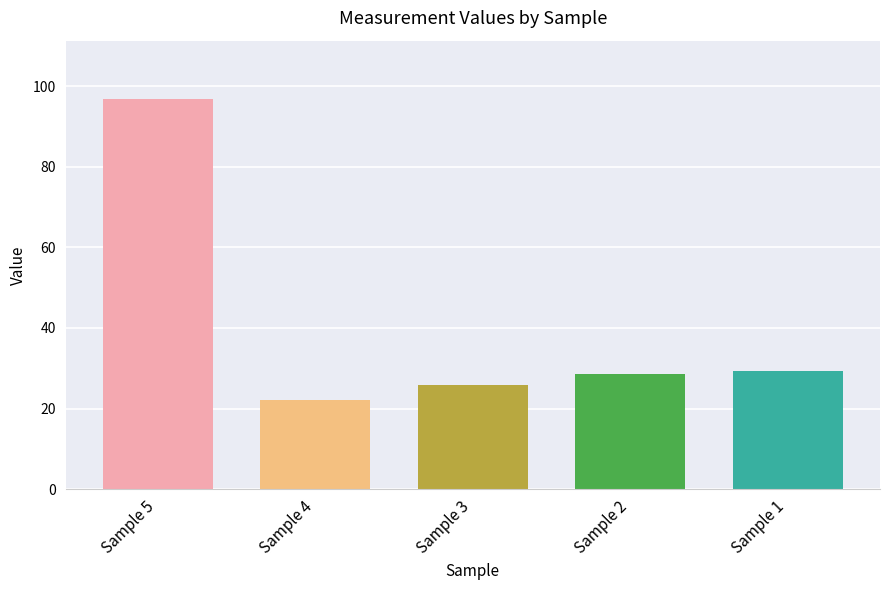

What is the approximate value at Sample 5?

96.8